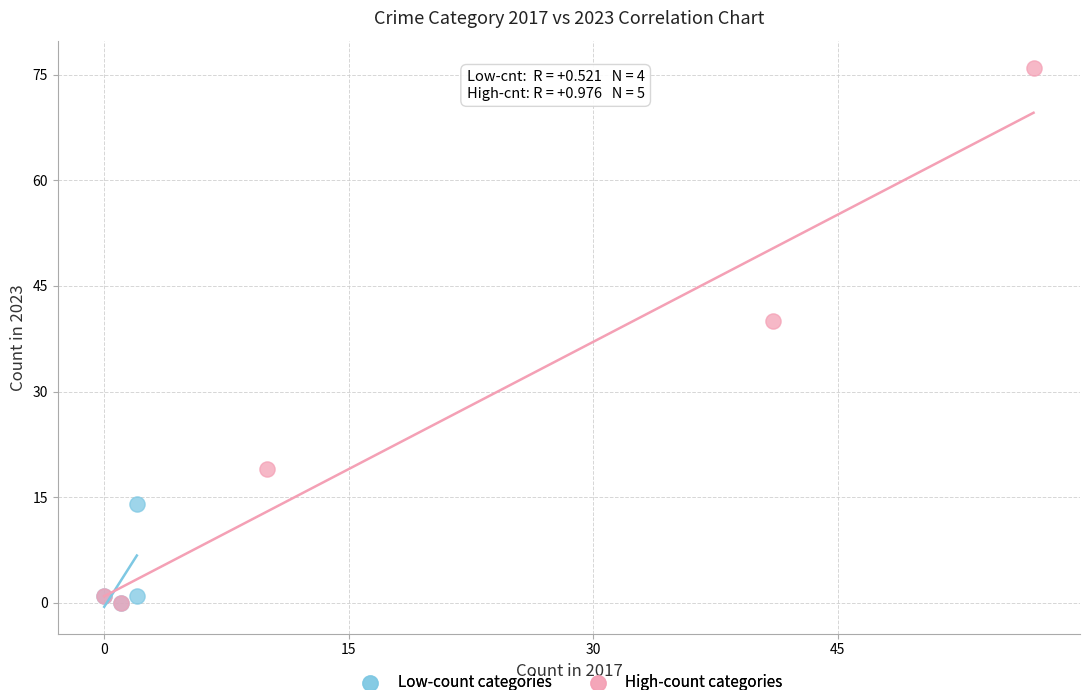

What are all the series names shown in the legend?

Low-count categories, High-count categories